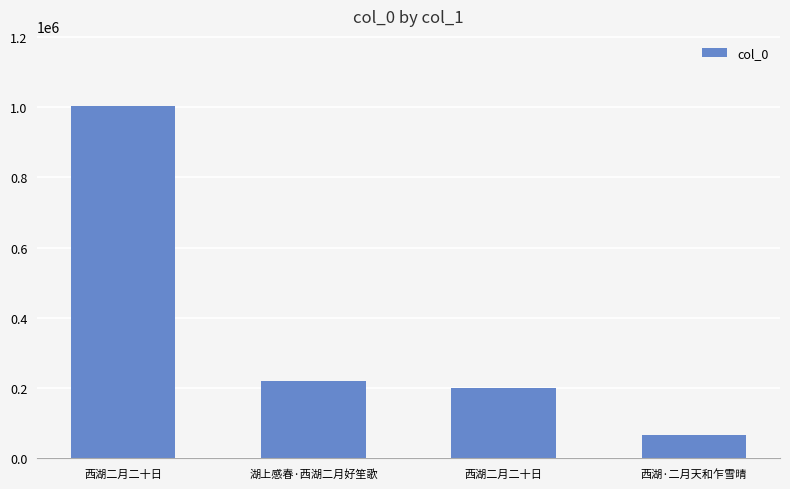

At which label does the data first exceed 221840?

西湖二月二十日